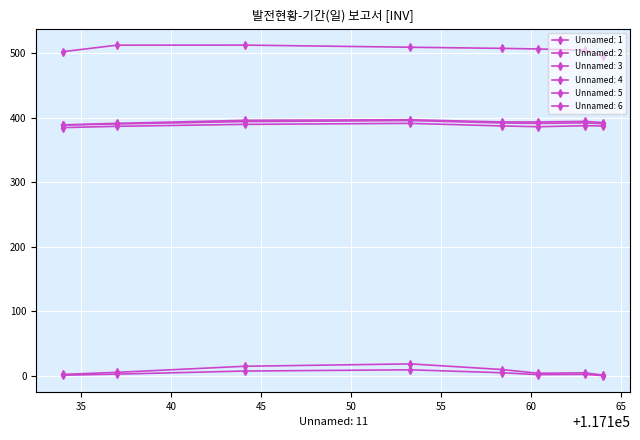

Which series has the largest range (max minus min)?

Unnamed: 2